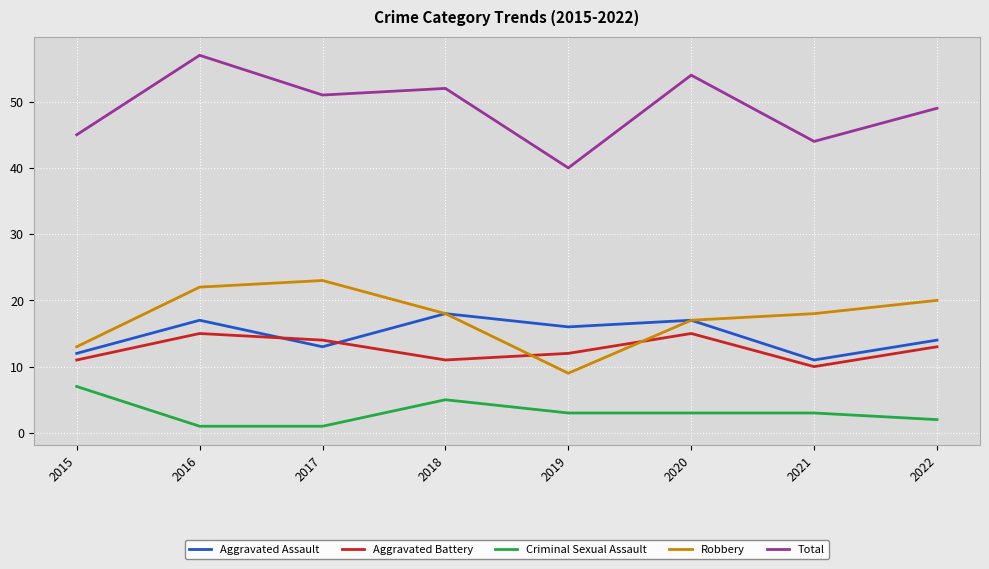

What is the average value of the Aggravated Assault series?

15